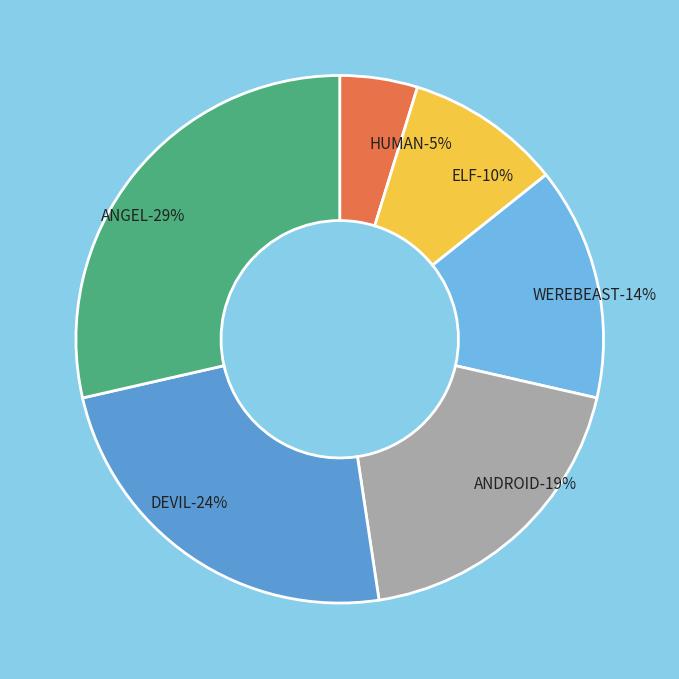

To the nearest percent, what is the average slice percentage?

17%